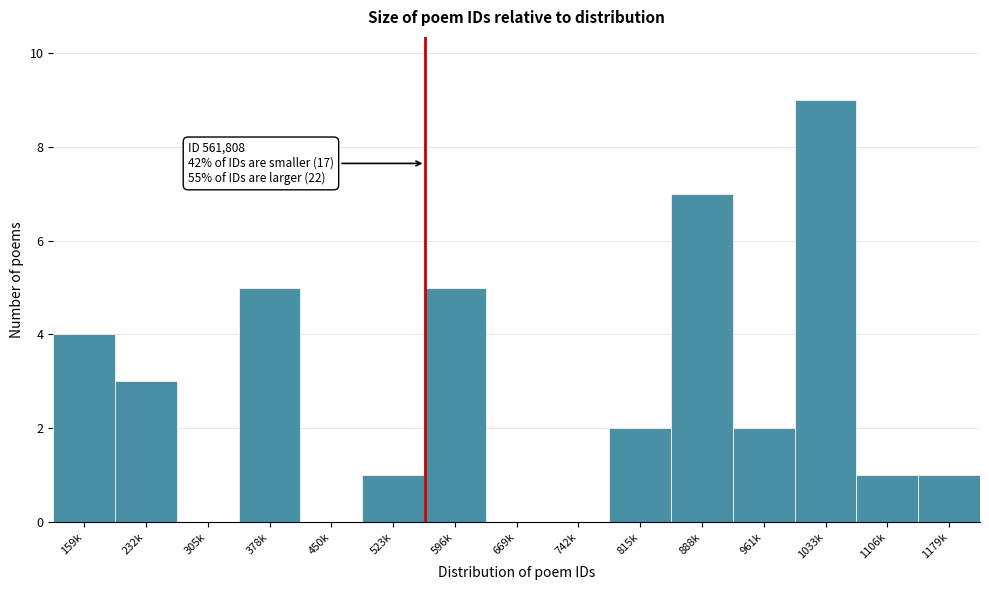

Reading right to left, extract all data points from this chart.

1179k=1	1106k=1	1033k=9	961k=2	888k=7	815k=2	742k=0	669k=0	596k=5	523k=1	450k=0	378k=5	305k=0	232k=3	159k=4